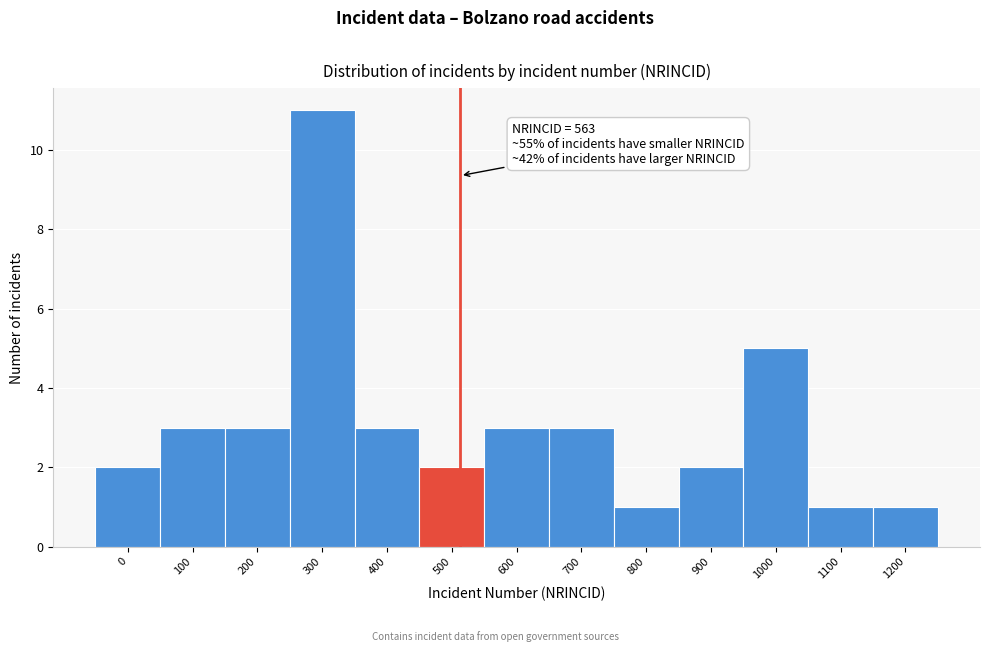

Reading left to right, extract all data points from this chart.

2	3	3	11	3	2	3	3	1	2	5	1	1